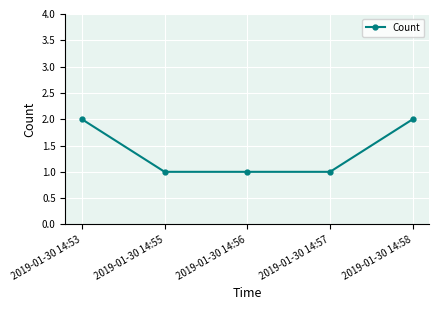

Reading left to right, list all the values displayed in this chart.

2019-01-30 14:53=2	2019-01-30 14:55=1	2019-01-30 14:56=1	2019-01-30 14:57=1	2019-01-30 14:58=2